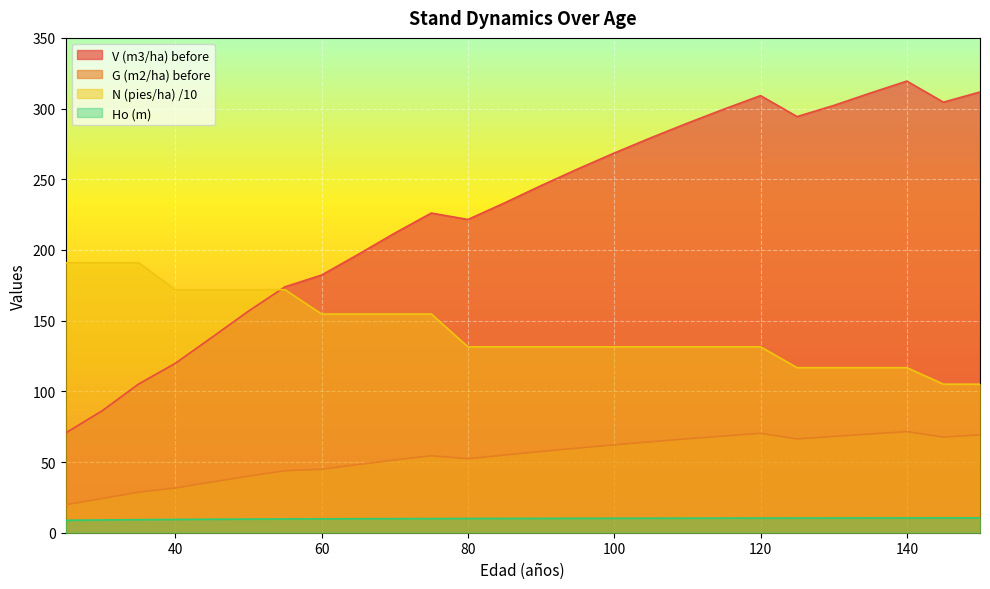

List the series in order of their overall mean, highest first.

V (m3/ha) before, N (pies/ha) /10, G (m2/ha) before, Ho (m)